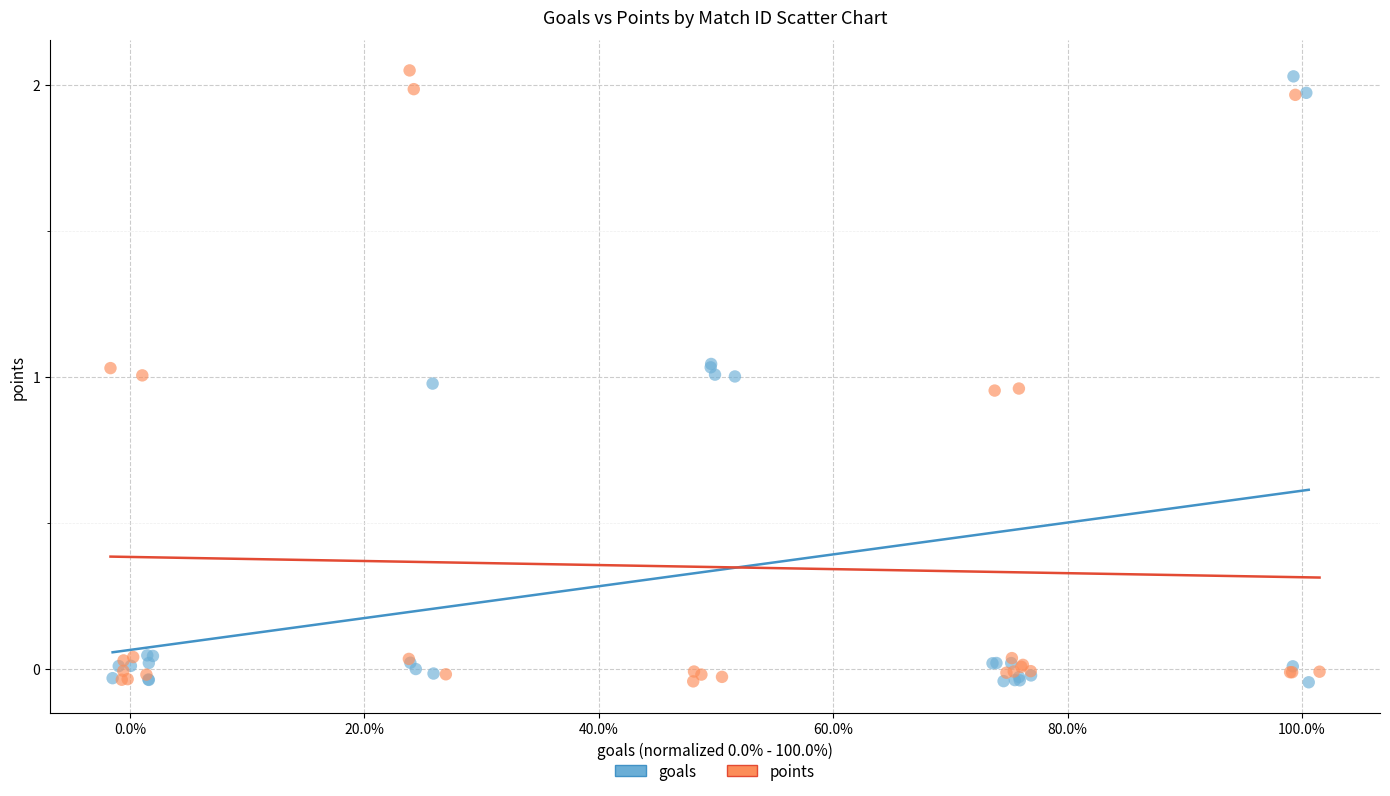

What are all the series names shown in the legend?

goals, points